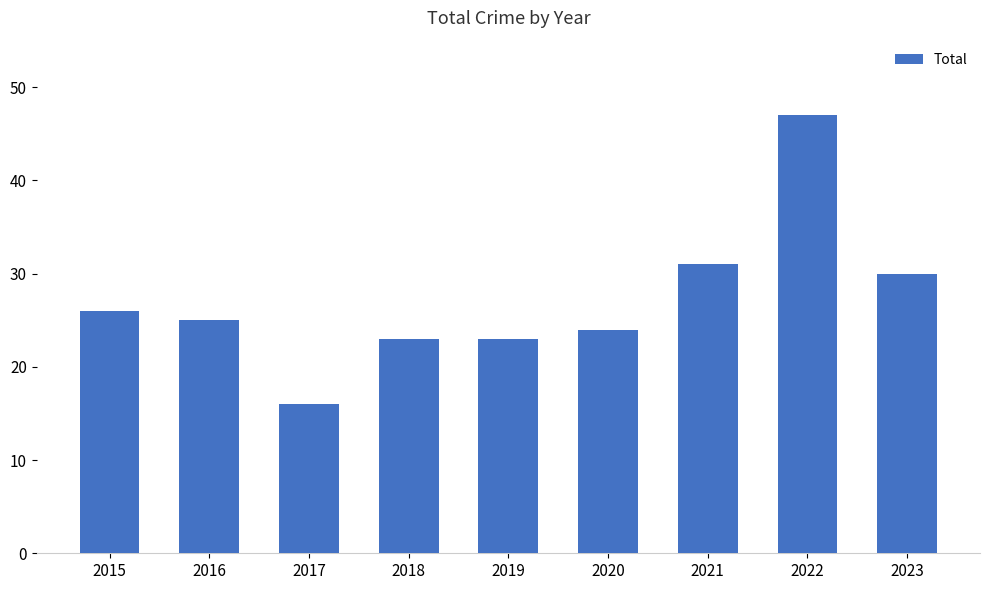

Reading left to right, transcribe all the data shown in this chart.

26	25	16	23	23	24	31	47	30